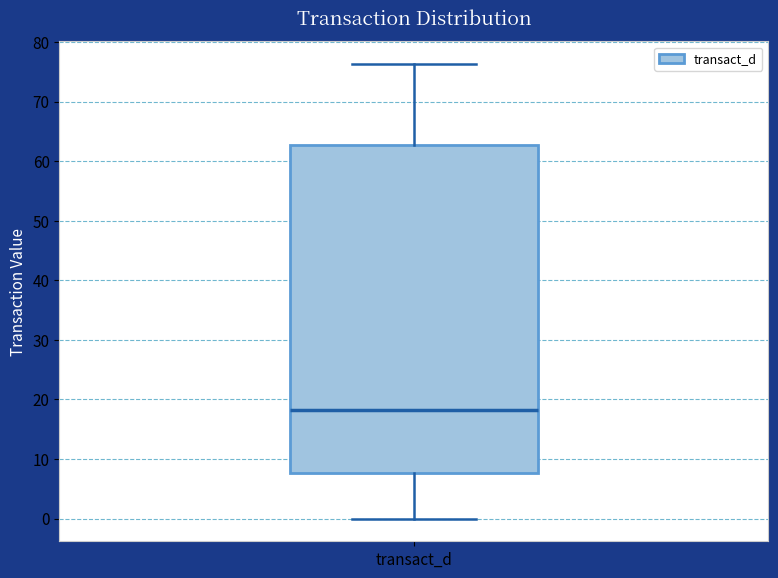

Read this box plot against the y-axis: the position of the median line, the range covered by the box, and the ends of both whiskers. The values are not printed on the chart, so give them approximately, as read against the axis.

median 18, box 8 to 63, whiskers 0 to 76